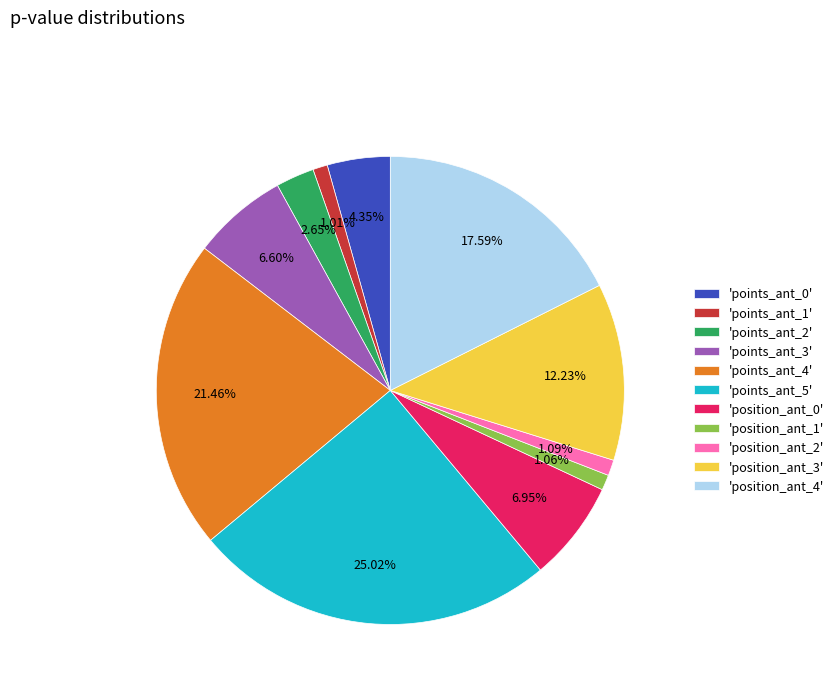

Do 'points_ant_3' and 'points_ant_0' together represent more than half of the pie?

No